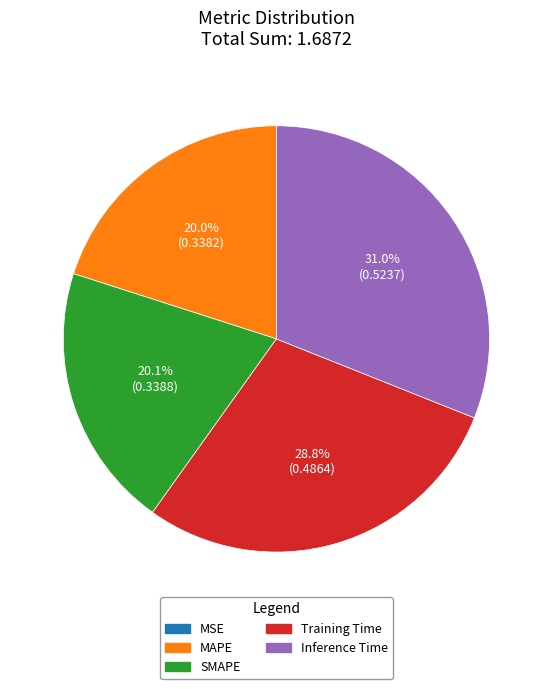

Between Inference Time and SMAPE, which is larger?

Inference Time